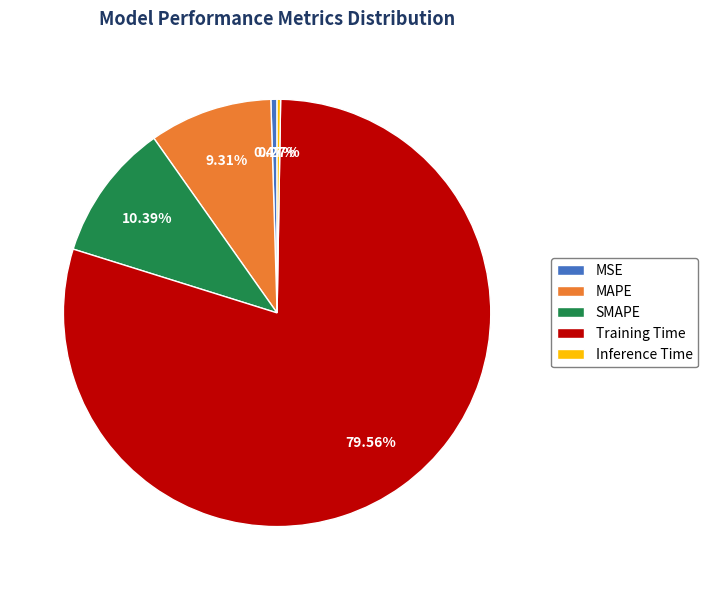

True or false: SMAPE accounts for 10% of the total.

True